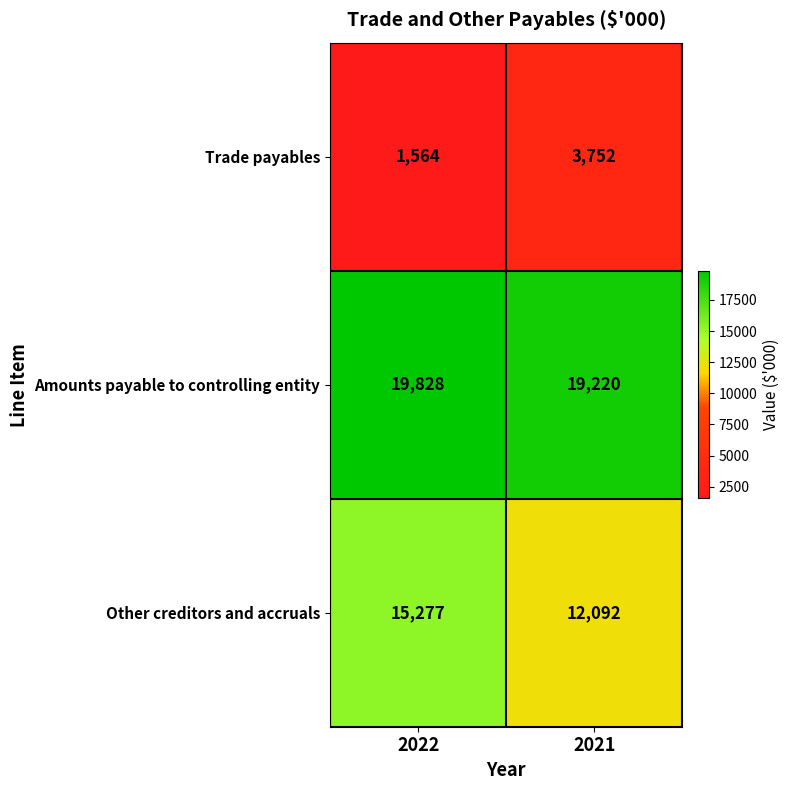

What is the difference between the highest and lowest values at 2022?

18264